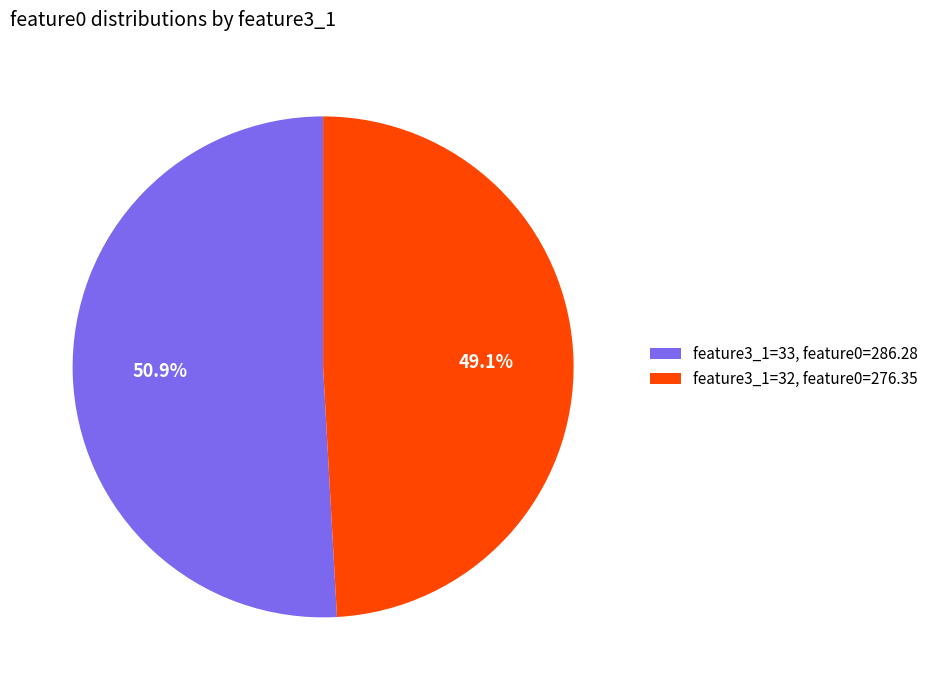

Combined, do feature3_1=33, feature0=286.28 and feature3_1=32, feature0=276.35 account for over 50%?

Yes